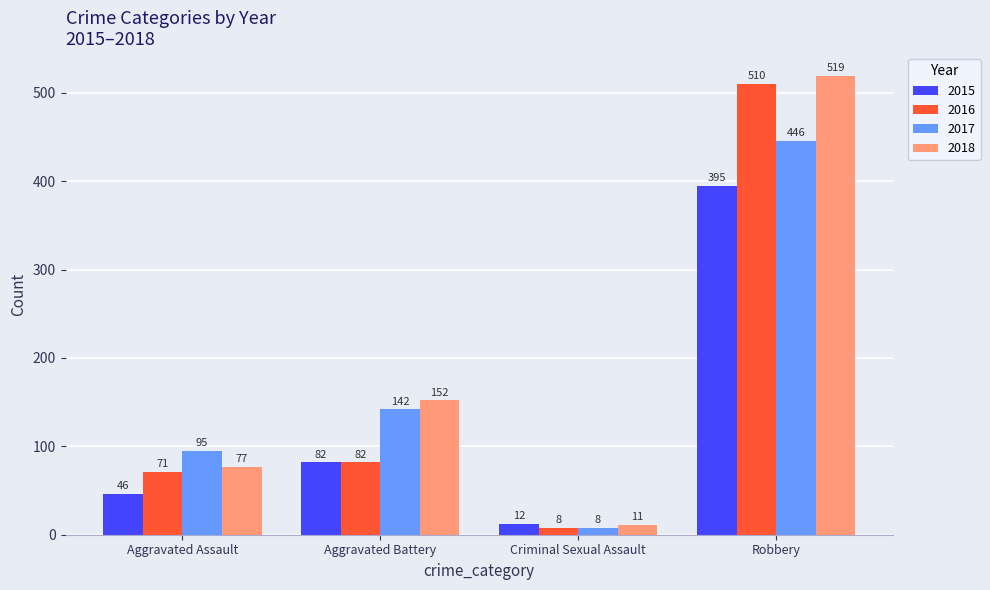

The 2016 series shows 510 at Robbery. True or false?

True